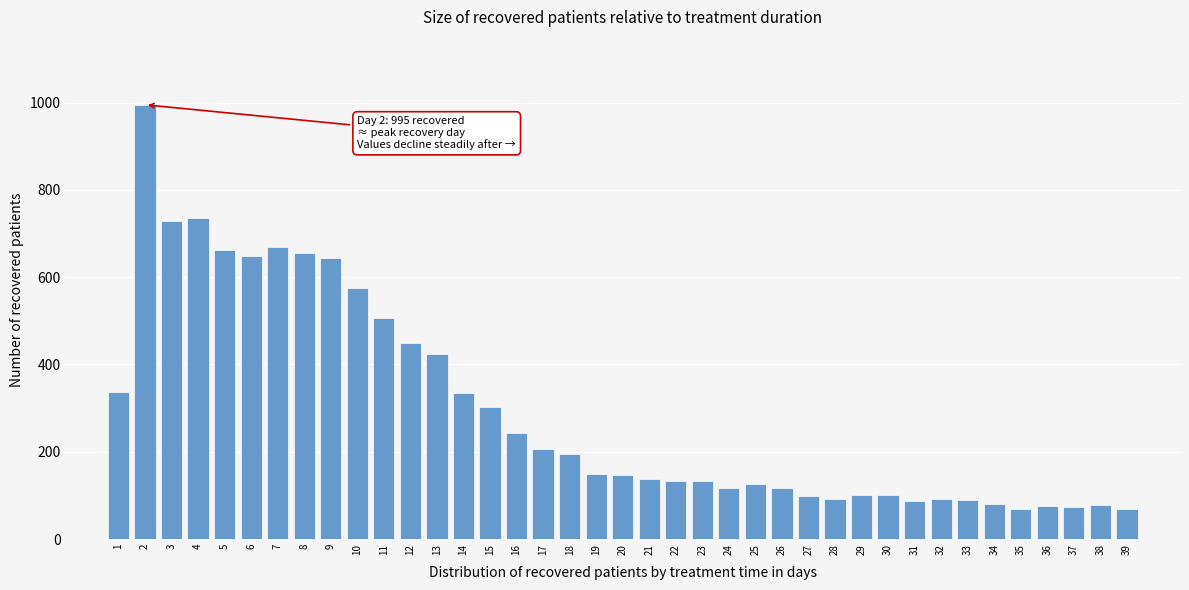

What is the minimum value shown in the chart?

69